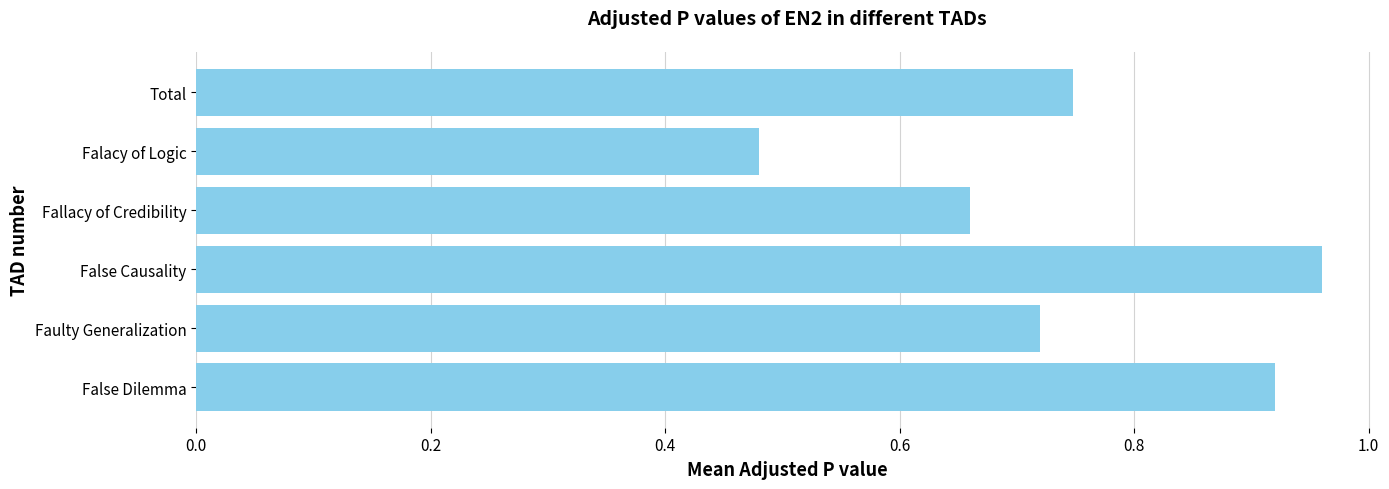

List the labels in order of value, smallest first.

Falacy of Logic, Fallacy of Credibility, Faulty Generalization, Total, False Dilemma, False Causality